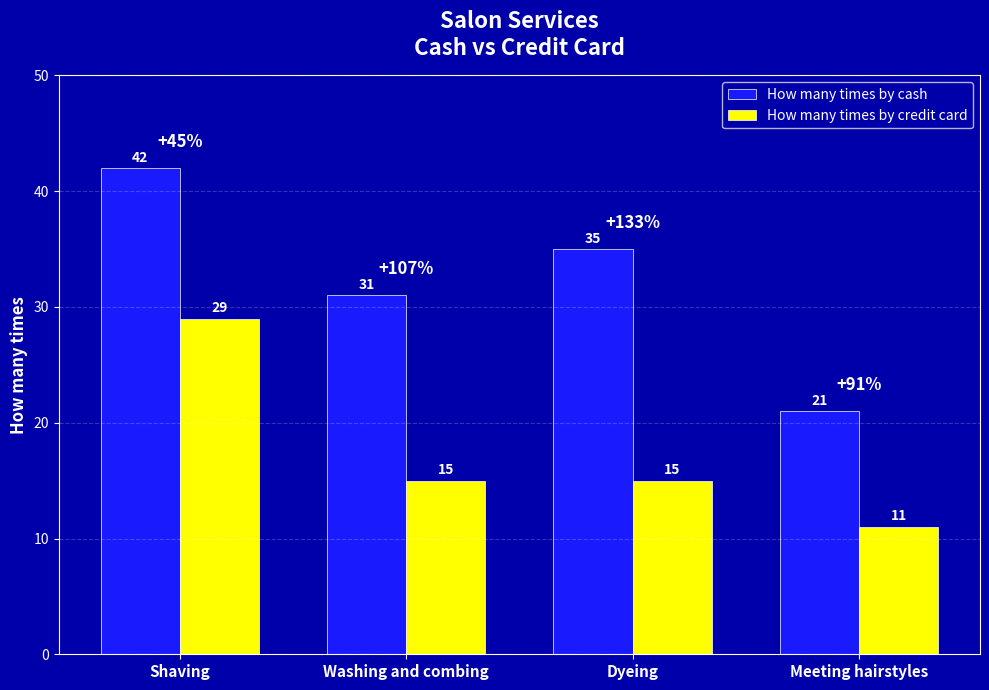

What is the greatest value displayed?

42